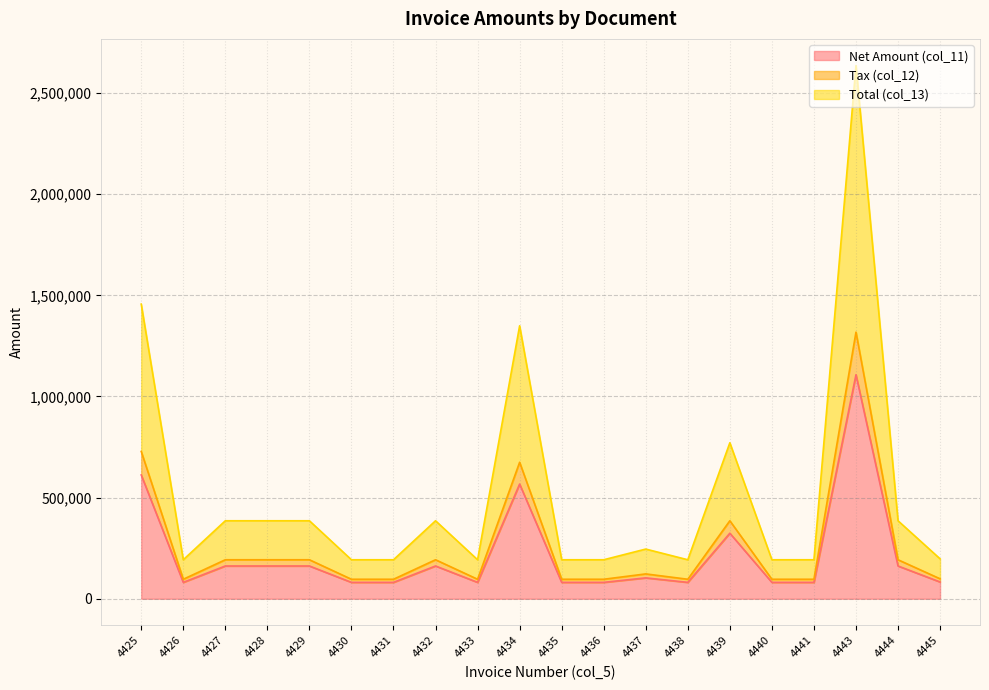

What is the value of the Net Amount (col_11) point at the 14th from the left?

81000